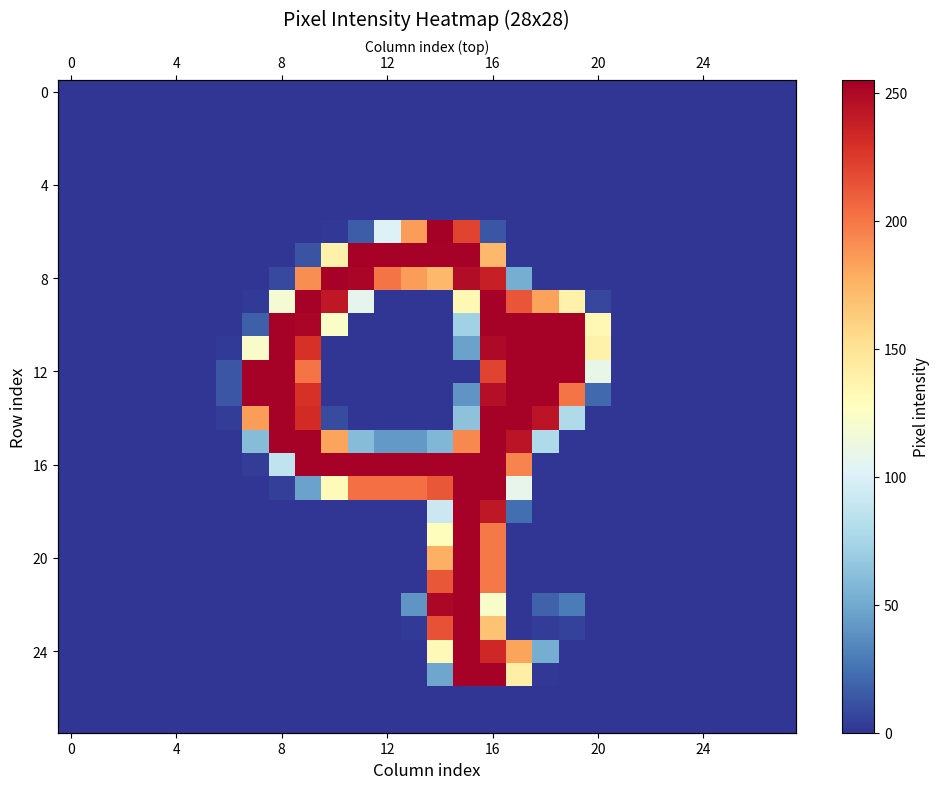

At which category is the sum across all series the highest?

16